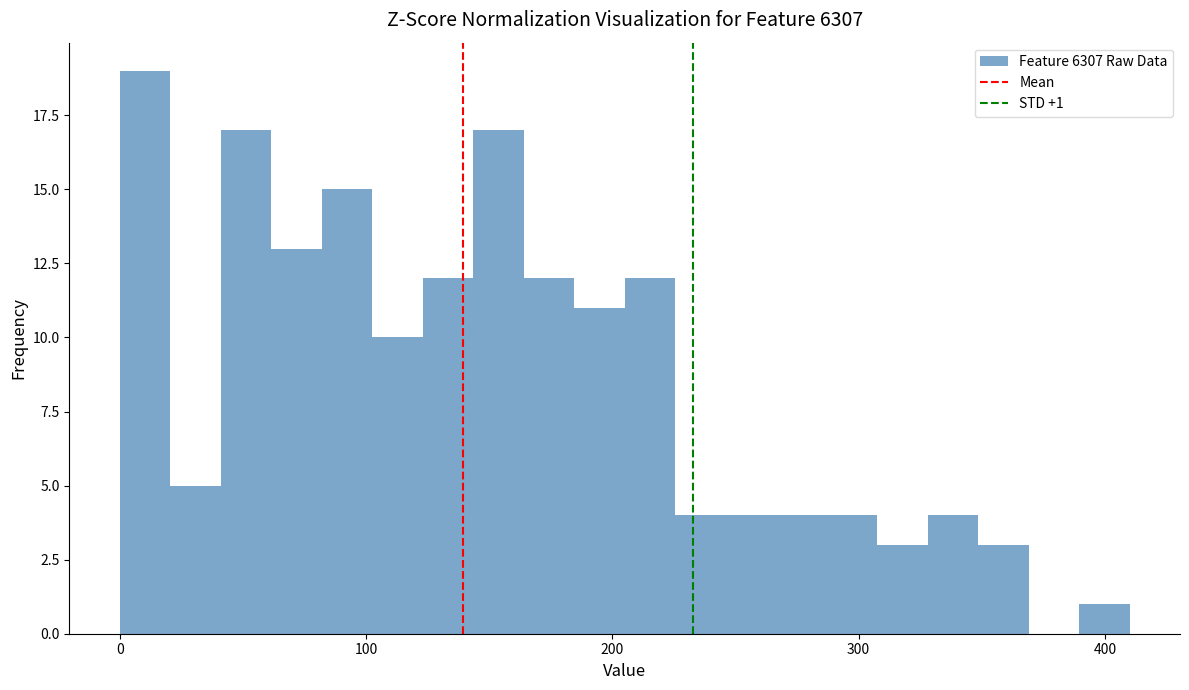

Around what value on the x-axis is the tallest bar? Give the approximate position of its centre, as read against the axis.

10